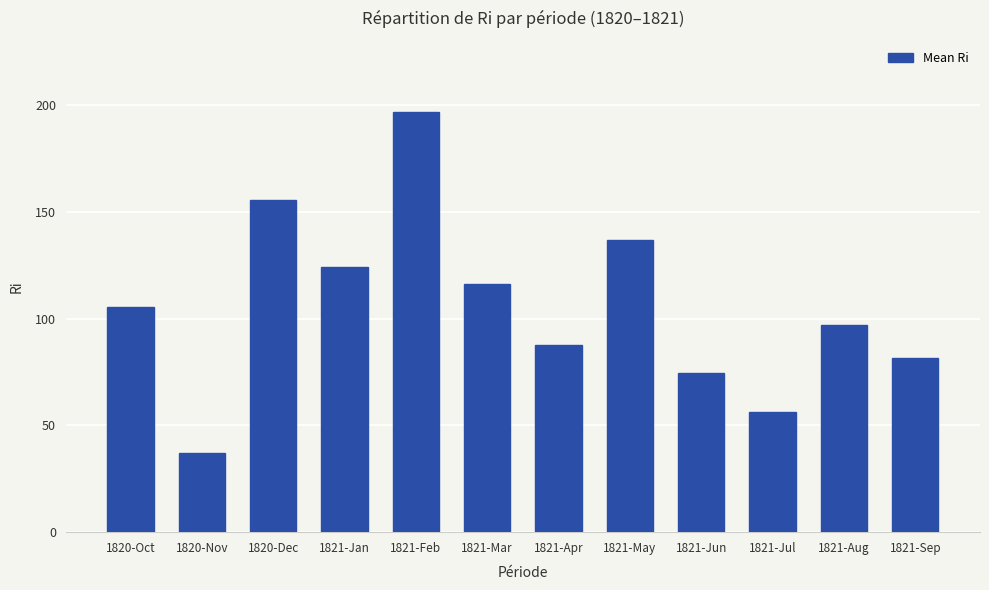

Does the chart contain stacked bars?

No